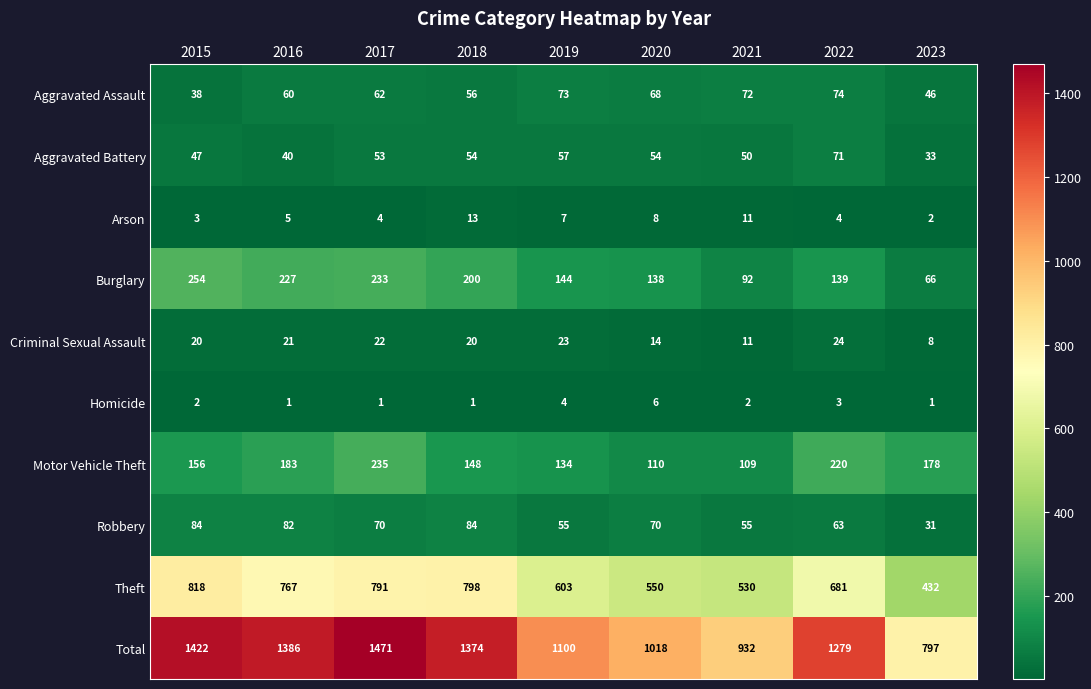

What is the spread (max minus min) of values at 2019?

1096